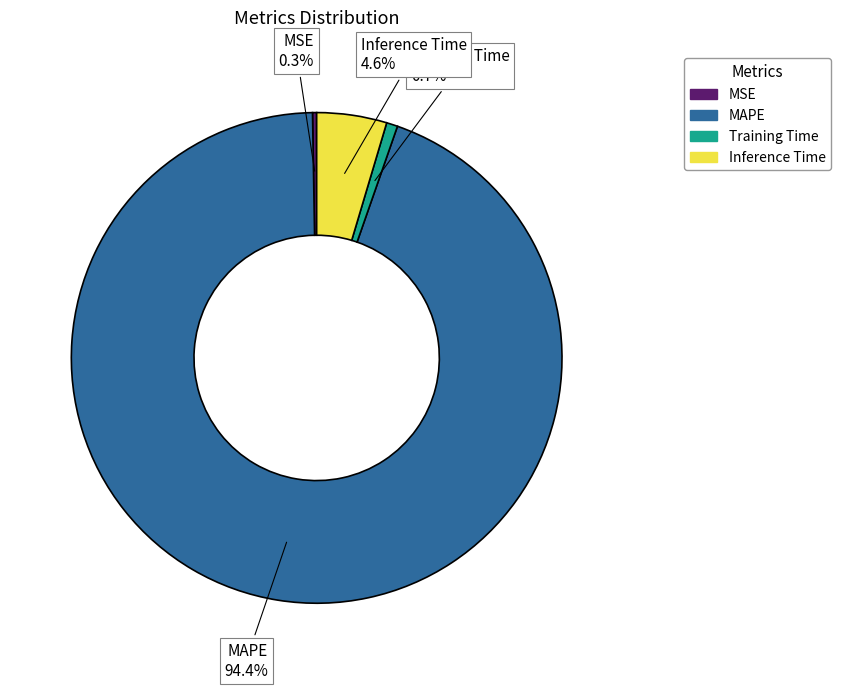

What is the largest slice in the pie chart?

MAPE